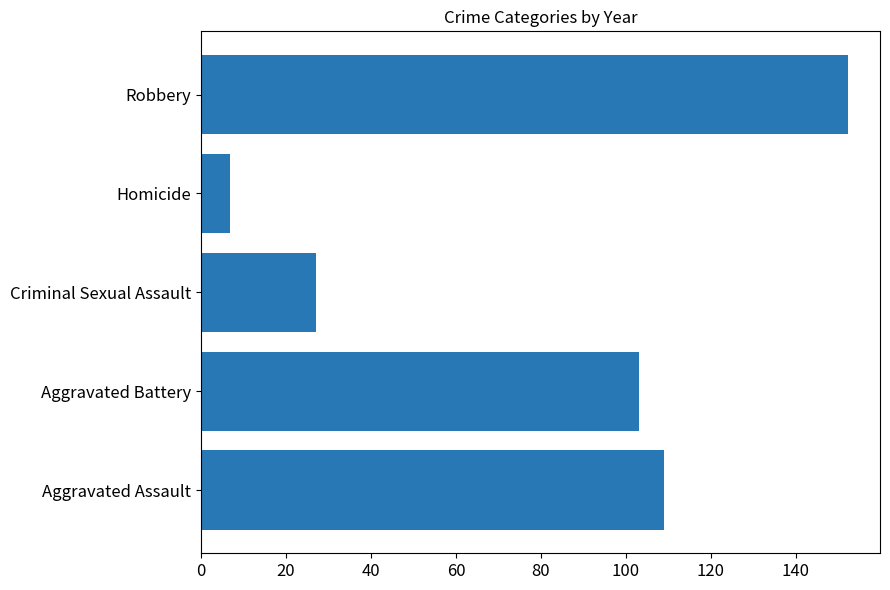

Is it true that the value at Aggravated Battery is 103.0?

True